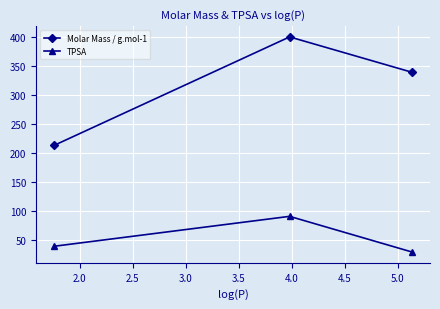

What is the average value of the TPSA series?

52.9